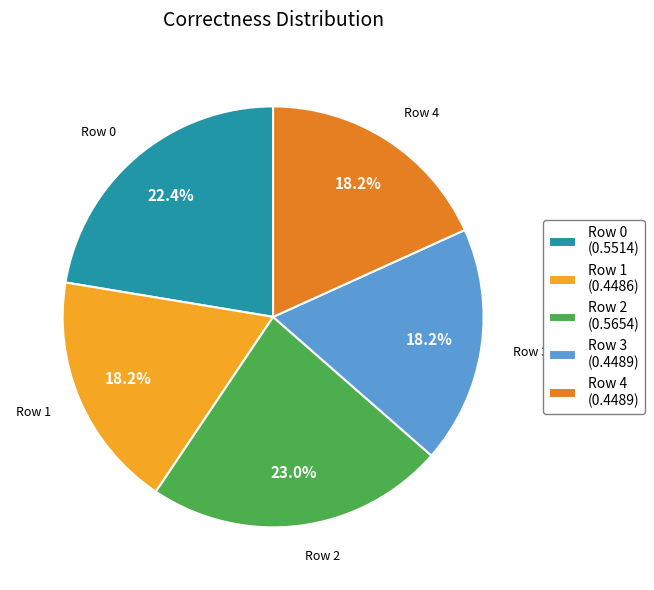

Does Row 0 represent more than half of the total?

No